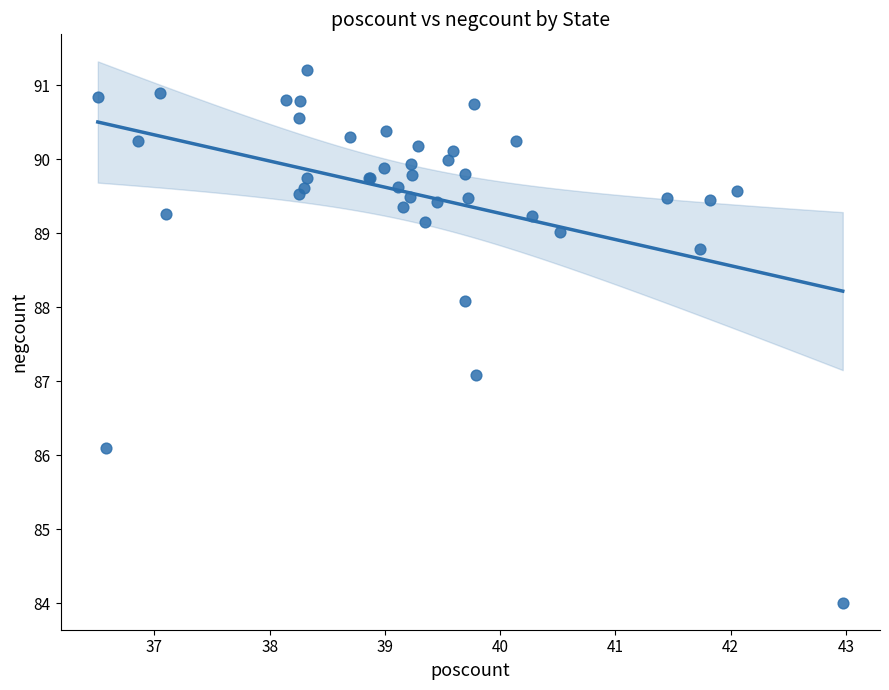

What Y value in the scatter plot is closest to 87?

87.1